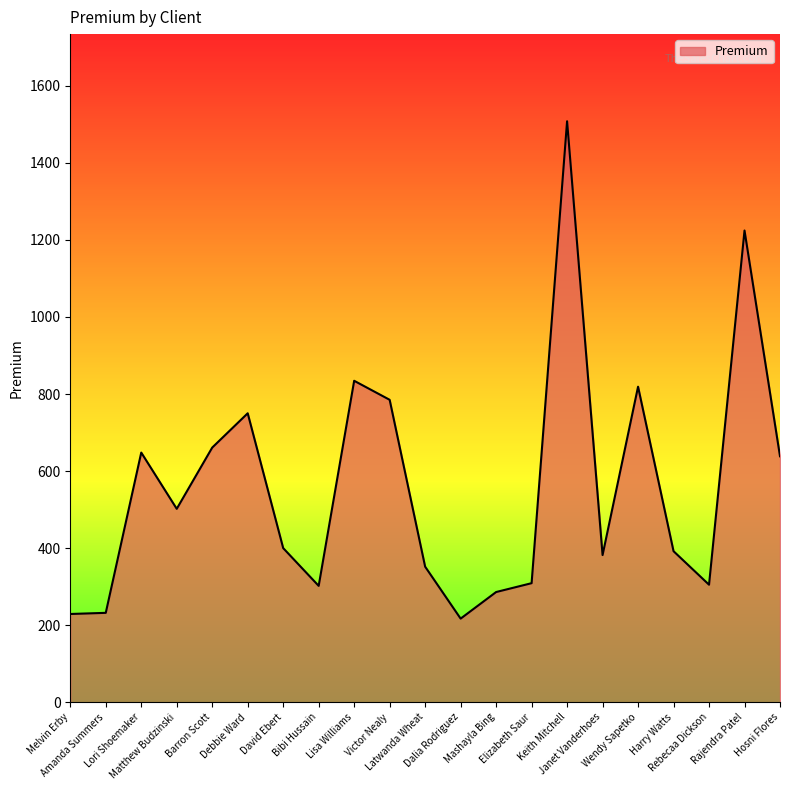

What is the greatest value displayed?

1508.0